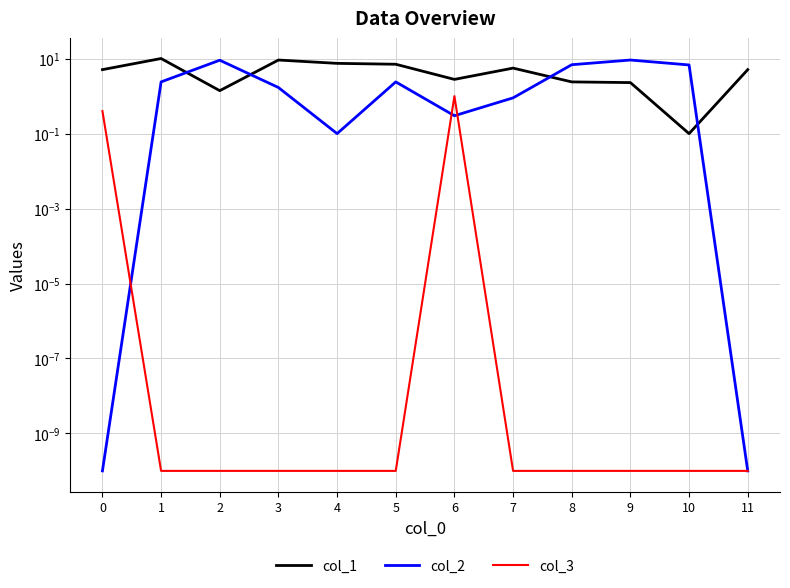

Is the value of col_1 at 4 greater than the value of col_3 at 10?

Yes